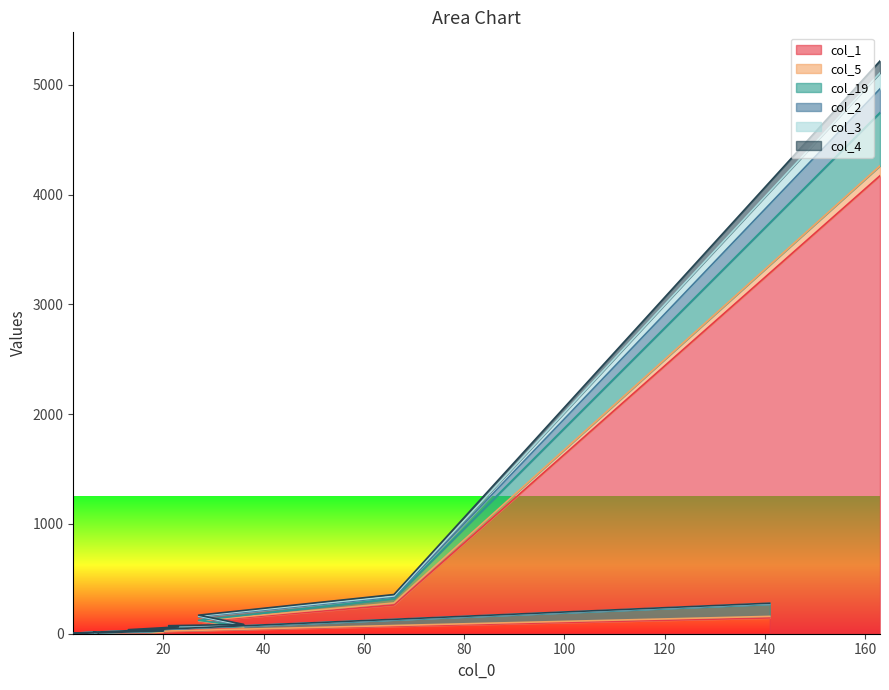

At which category is the sum across all series the highest?

163